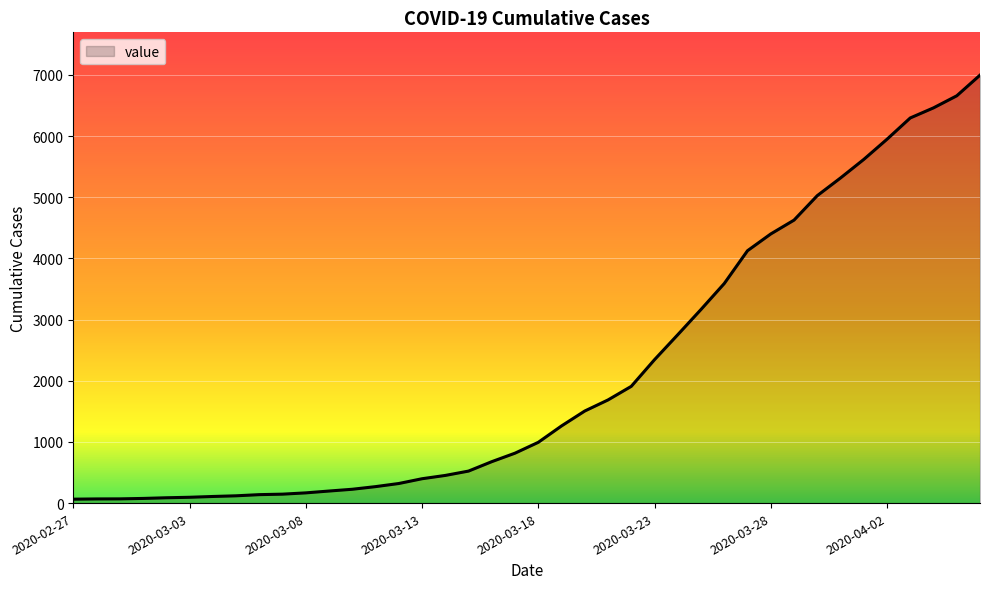

How many series are shown in this chart?

1